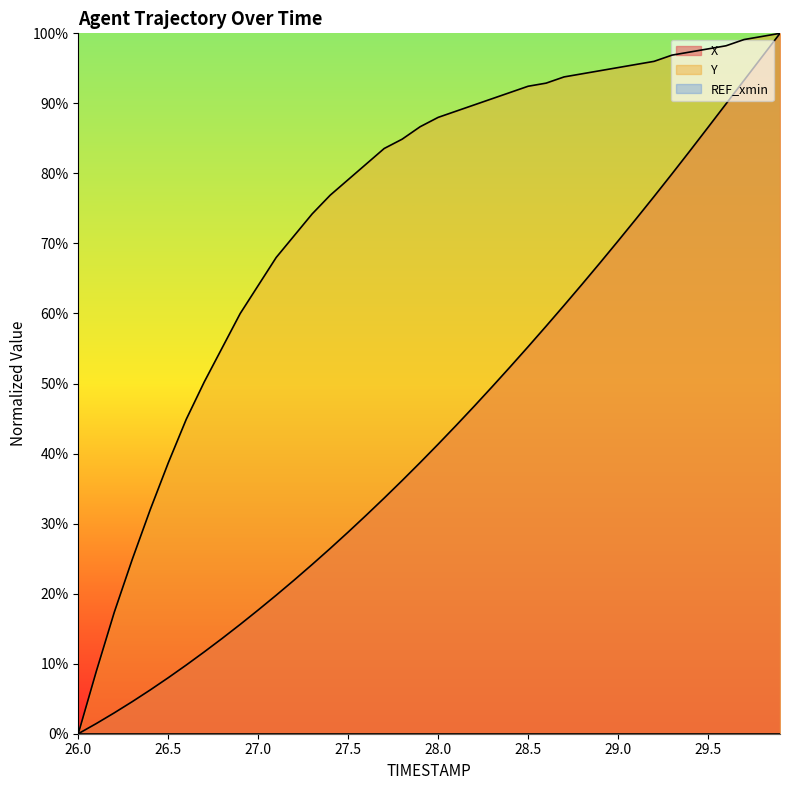

Rank the series by their maximum value, from highest to lowest.

X, Y